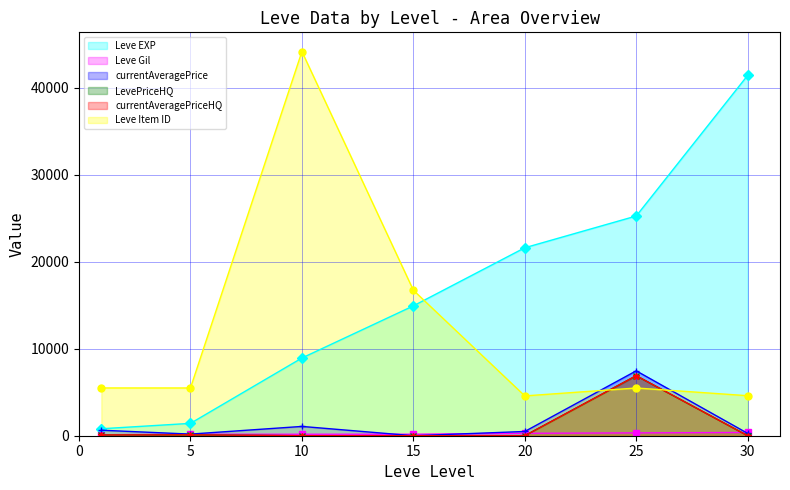

True or false: Leve Gil and Leve EXP cross at least once.

False